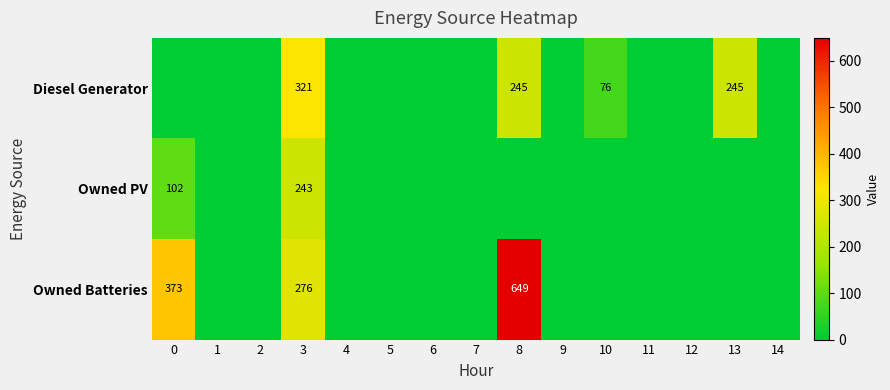

The value of Diesel Generator at 8 is 407. True or false?

False